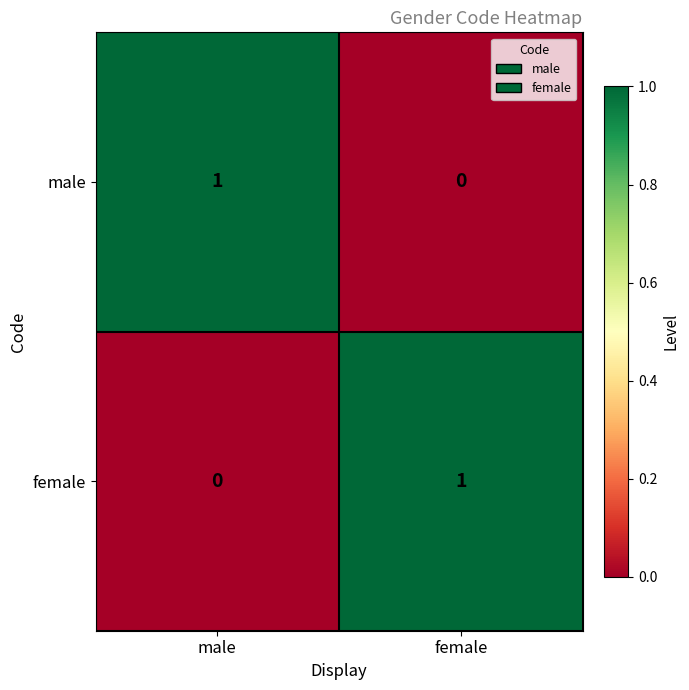

Rank the series at male from highest to lowest value.

male, female